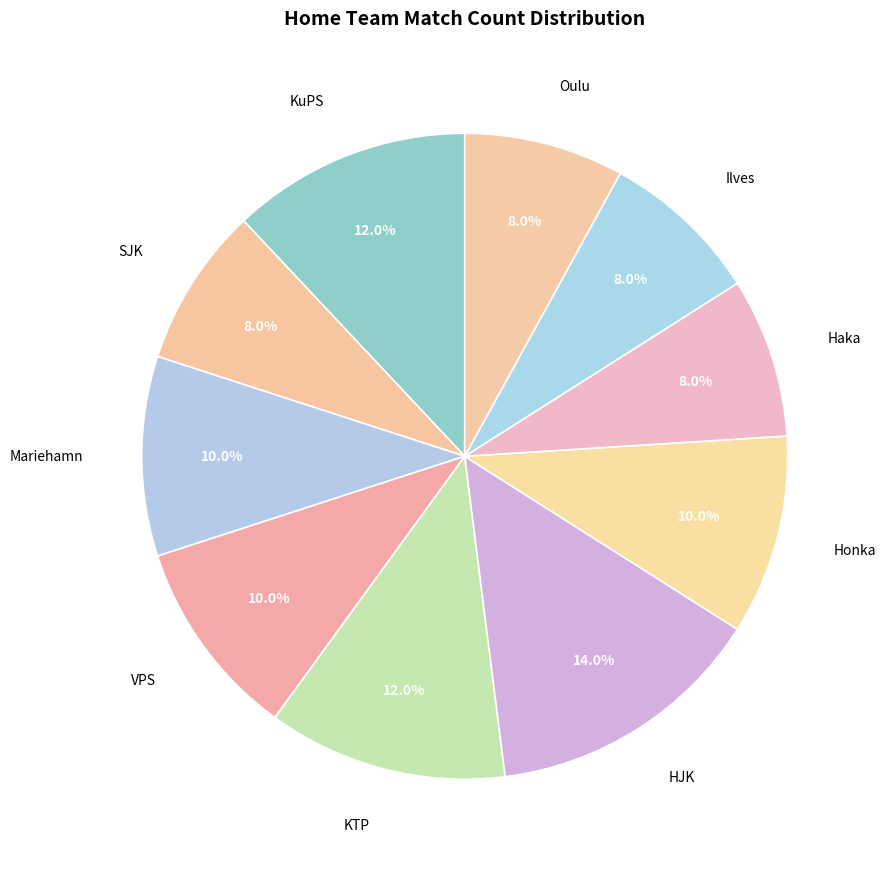

Which has a higher value, KTP or VPS?

KTP